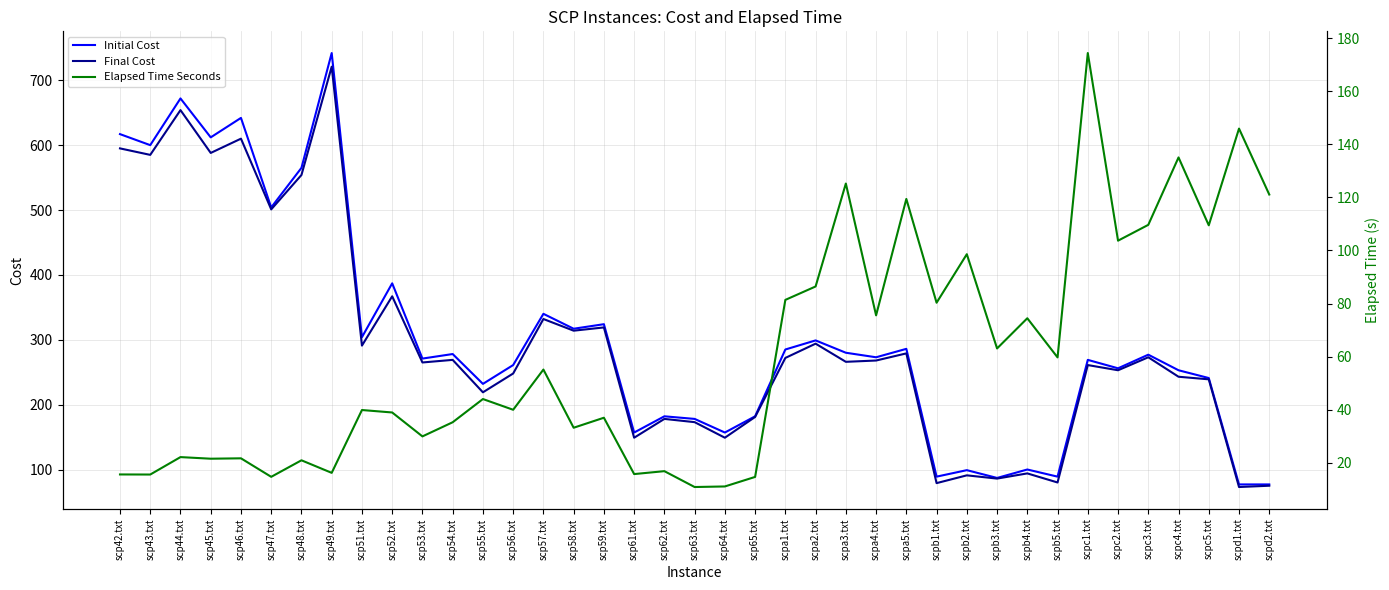

What is the approximate value of Elapsed Time Seconds at scp44.txt?

22.2